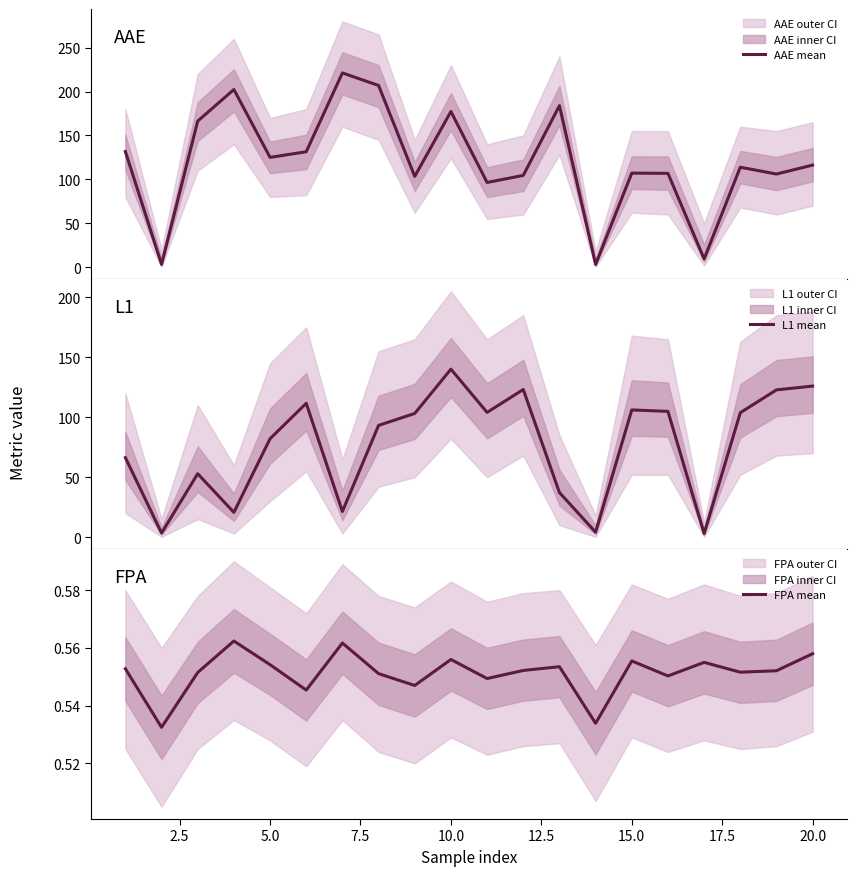

True or false: FPA mean and AAE mean intersect in this chart.

False